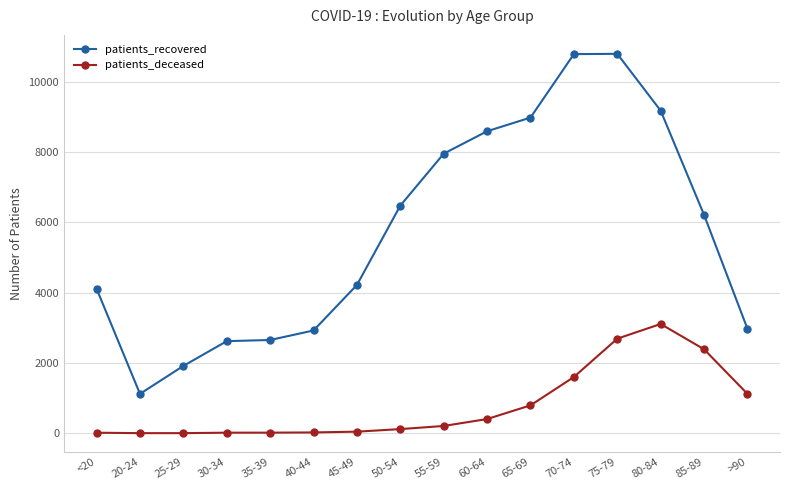

Is this an area chart (filled region under the line)?

No